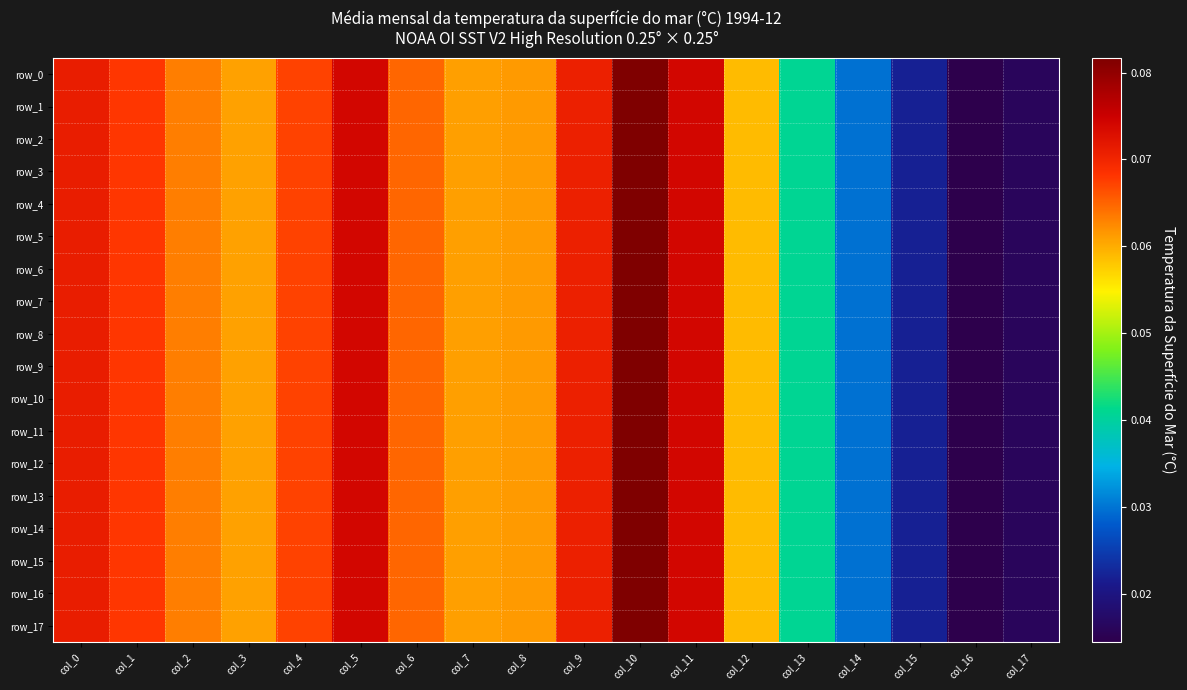

Which series changed the most between col_1 and col_12?

row_12